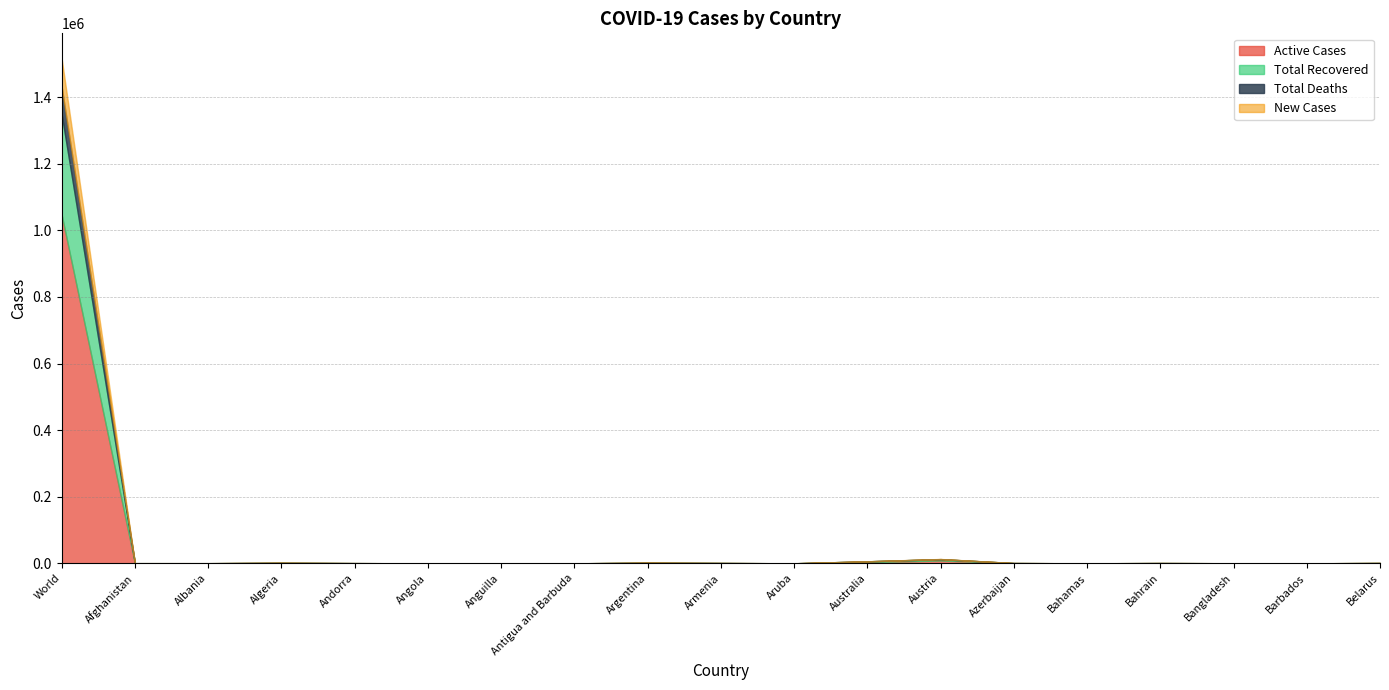

What is the average value of the New Cases series?

4523